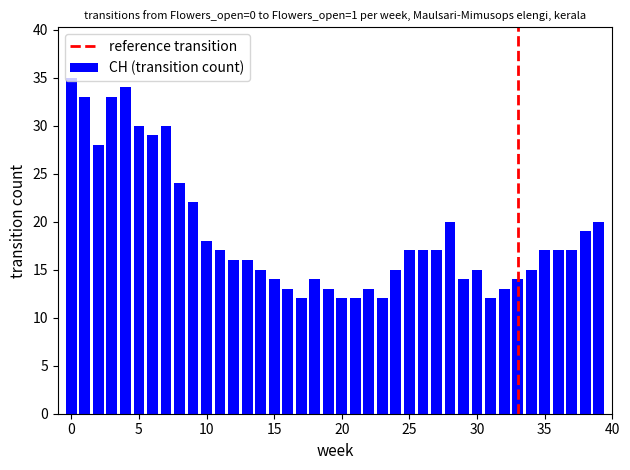

What is the average value?

19